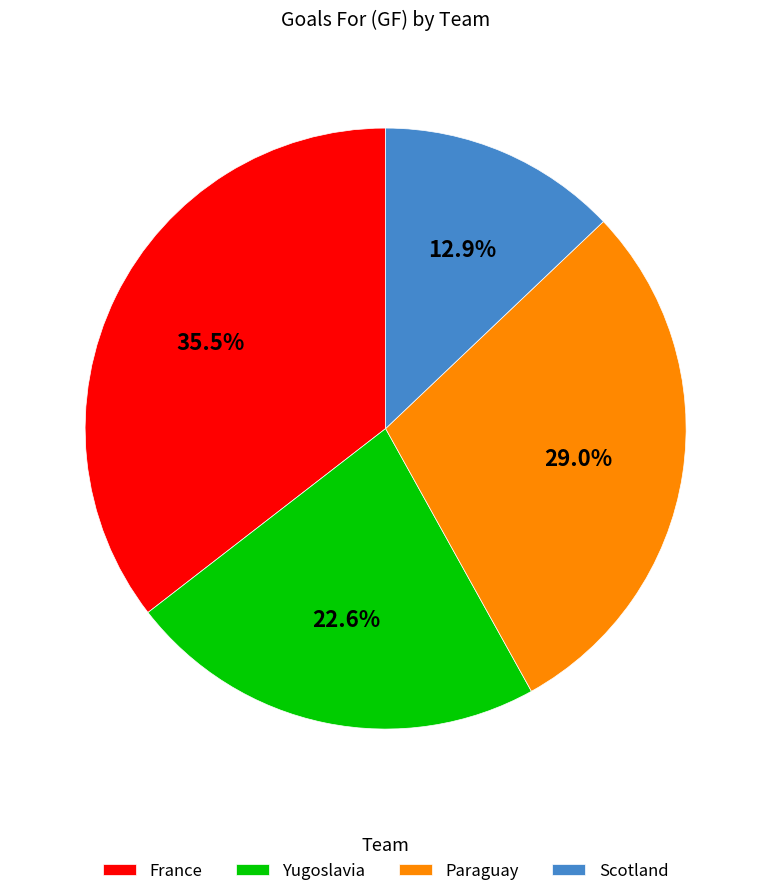

What is the total percentage of France and Yugoslavia?

58.1%